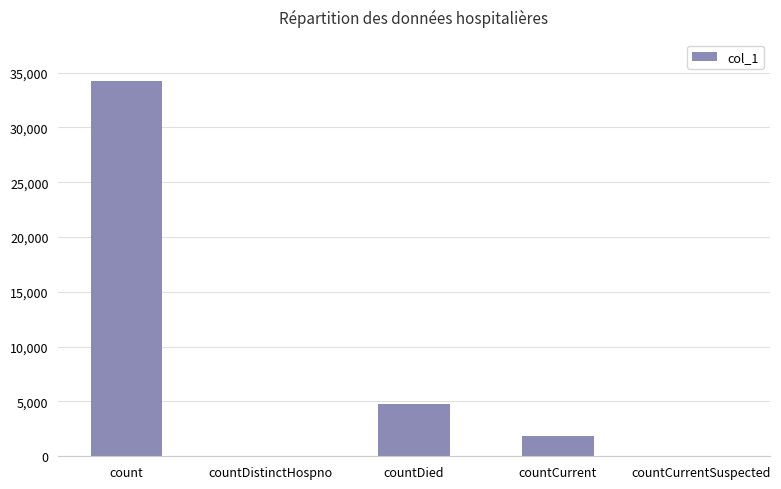

Reading left to right, list all the values displayed in this chart.

34220	0	4741	1886	0